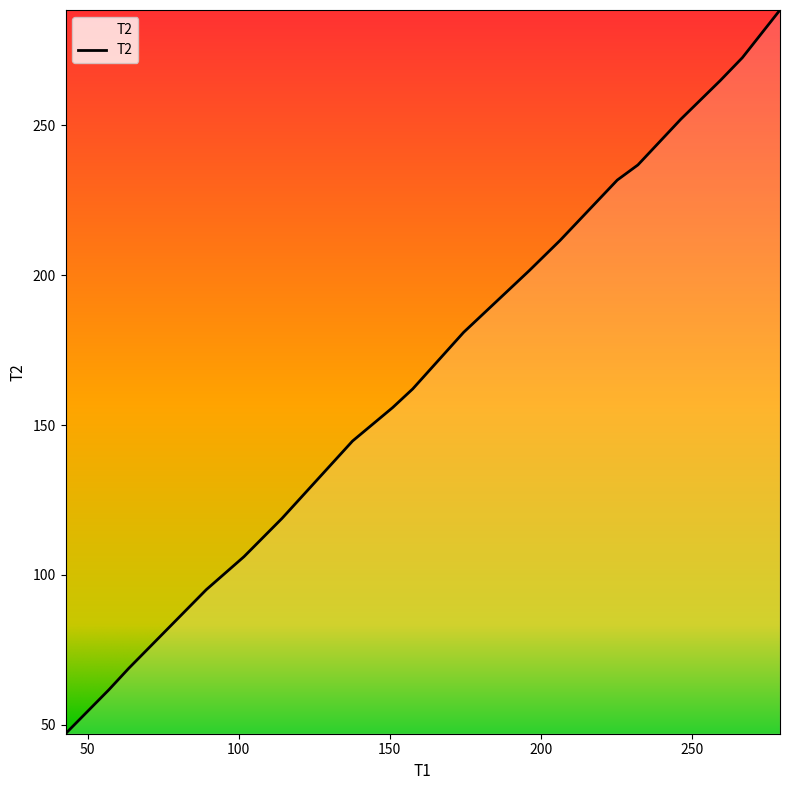

What is the minimum value shown in the chart?

47.0